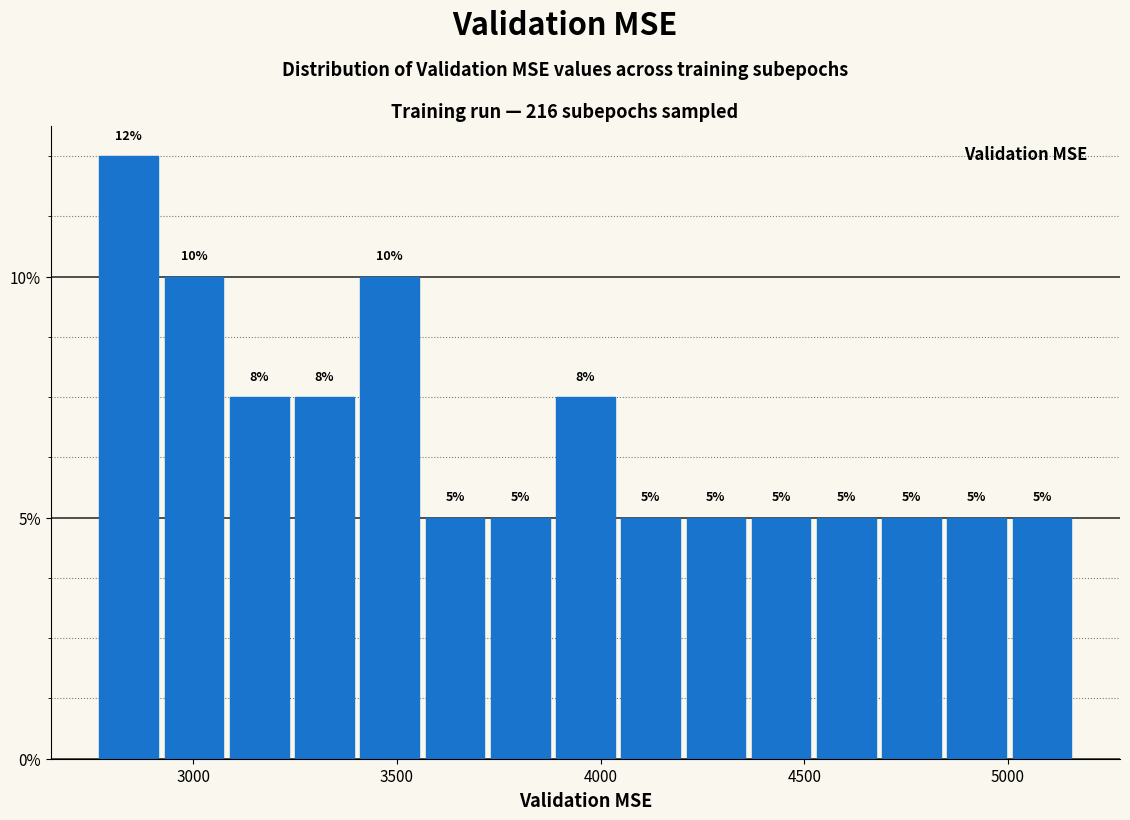

Around what value on the x-axis is the tallest bar? Give the approximate position of its centre, as read against the axis.

2850